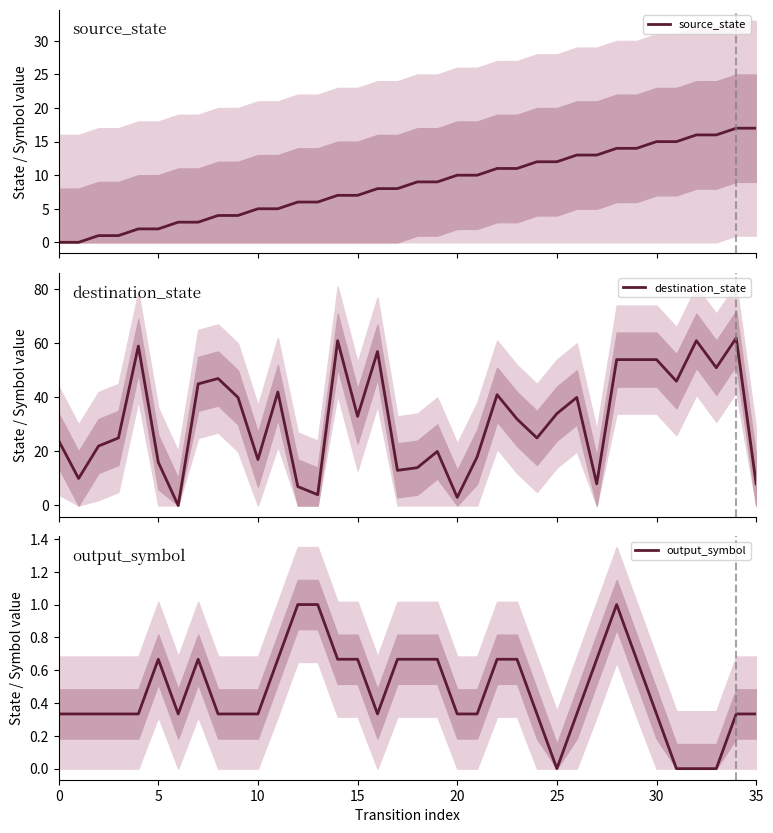

What is the average value of the source_state series?

8.5